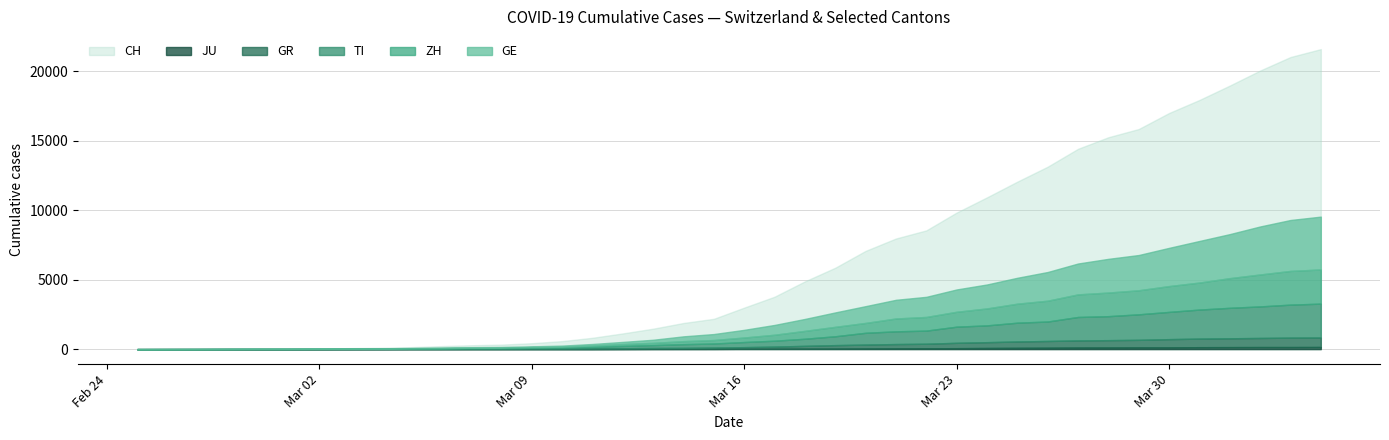

Between 2020-02-27 and 2020-03-25, which is larger?

2020-03-25